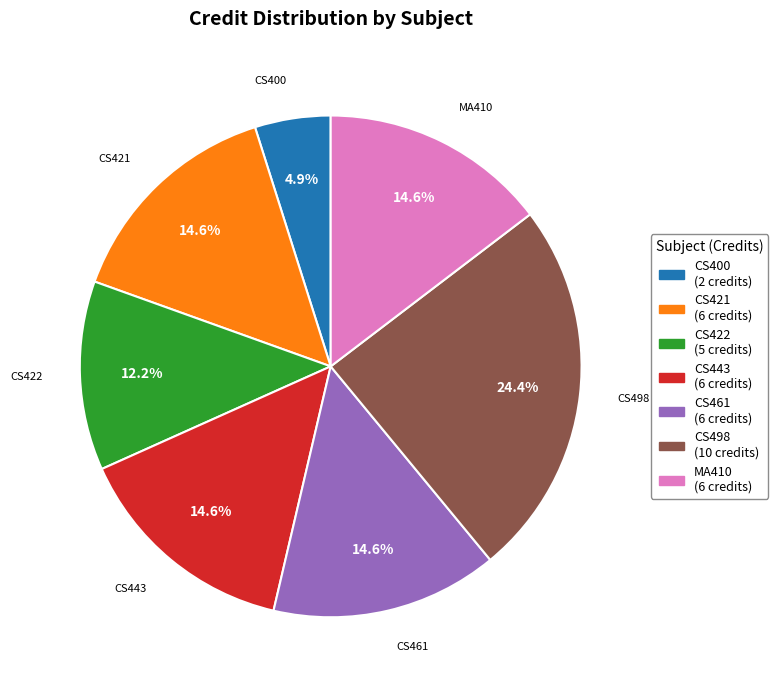

How many segments does this pie chart have?

7